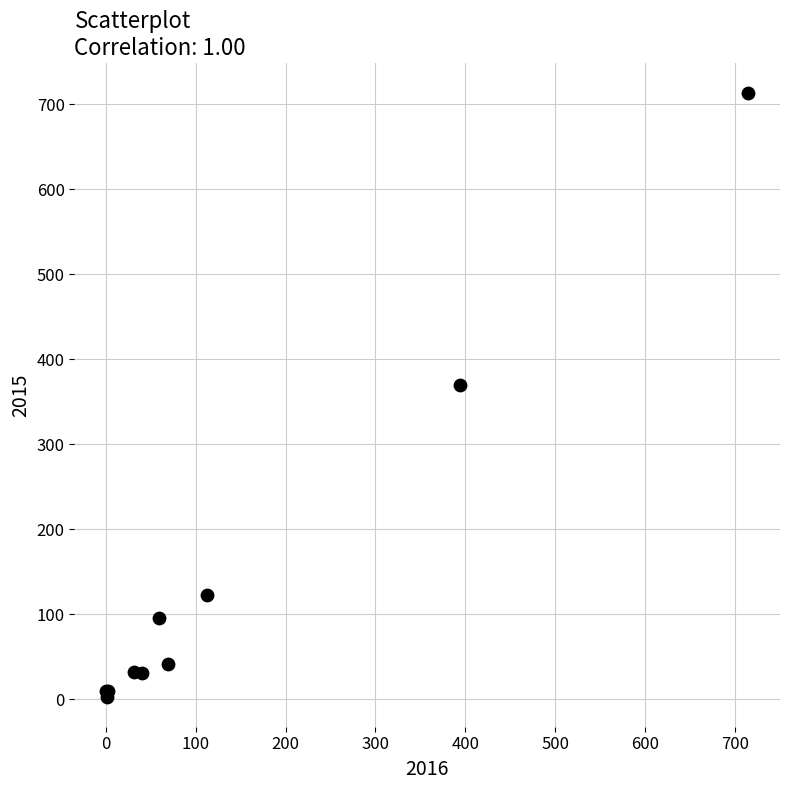

What Y value in the scatter plot is closest to 358?

369